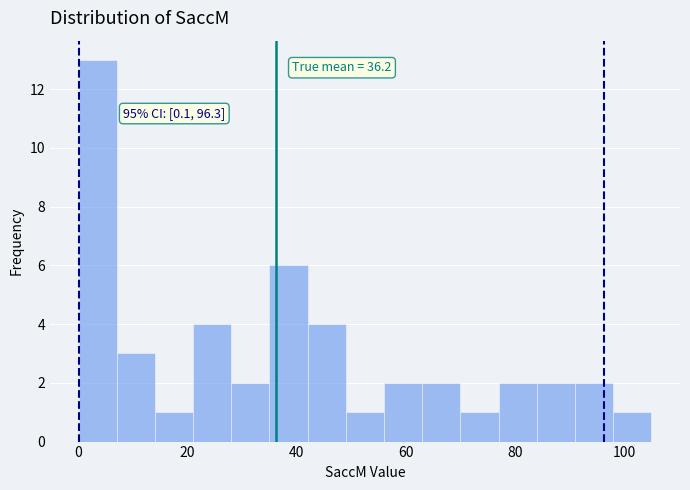

Around what value on the x-axis is the tallest bar? Give the approximate position of its centre, as read against the axis.

4